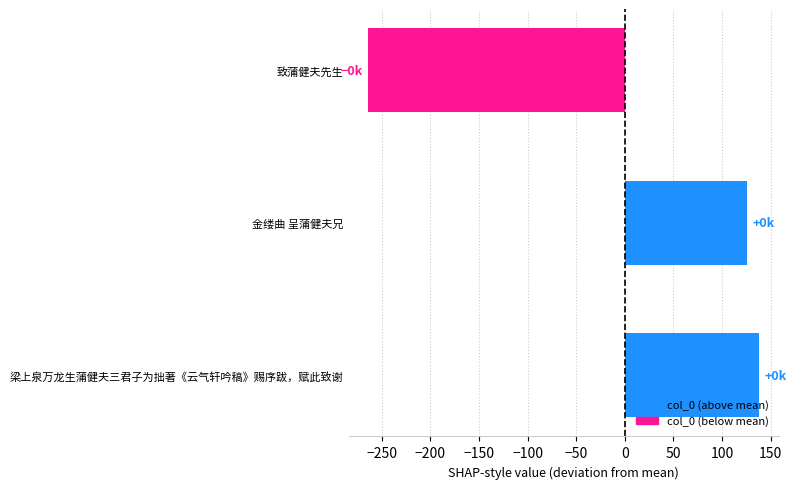

The chart shows a value of 138 at 梁上泉万龙生蒲健夫三君子为拙著《云气轩吟稿》赐序跋，赋此致谢. True or false?

True